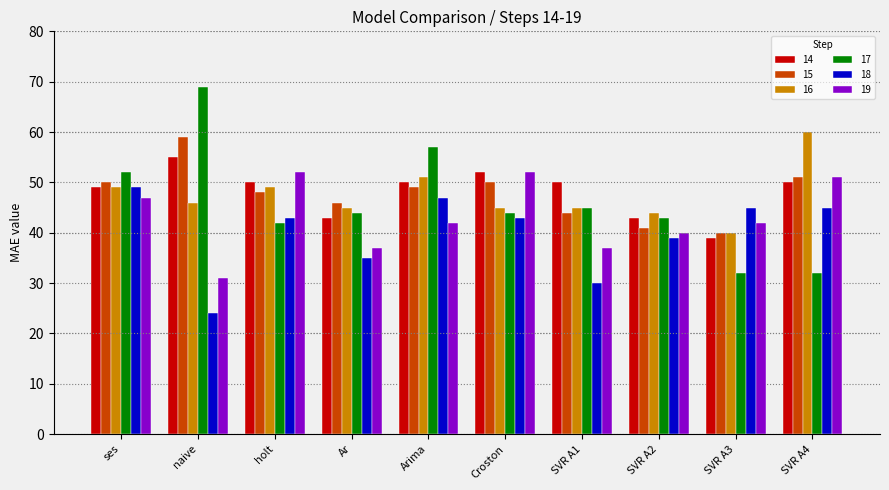

Is the value of 16 at Ar greater than the value of 15 at Arima?

No